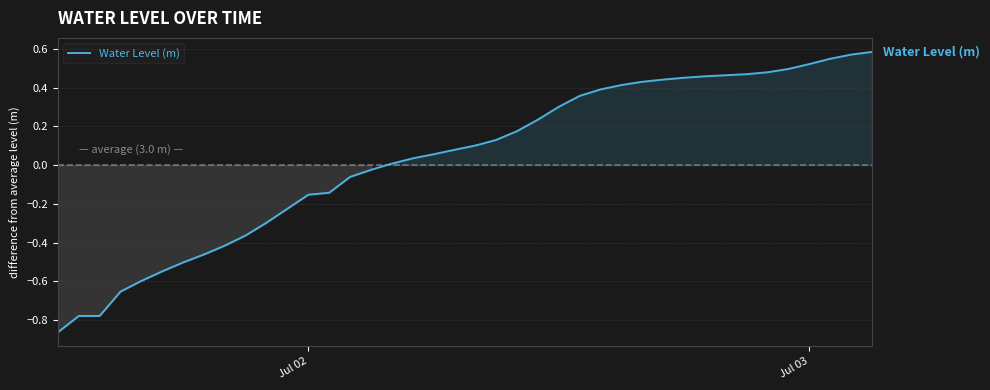

What is the difference between the maximum and minimum values?

1.4